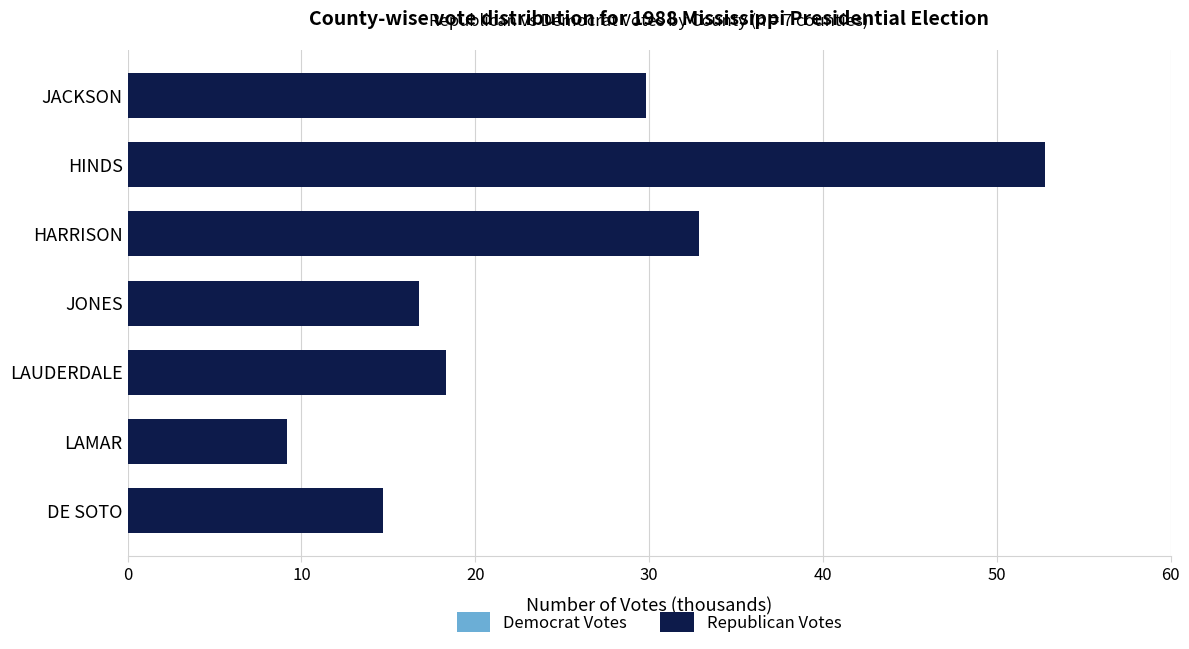

Between HINDS and JONES, which is larger?

HINDS